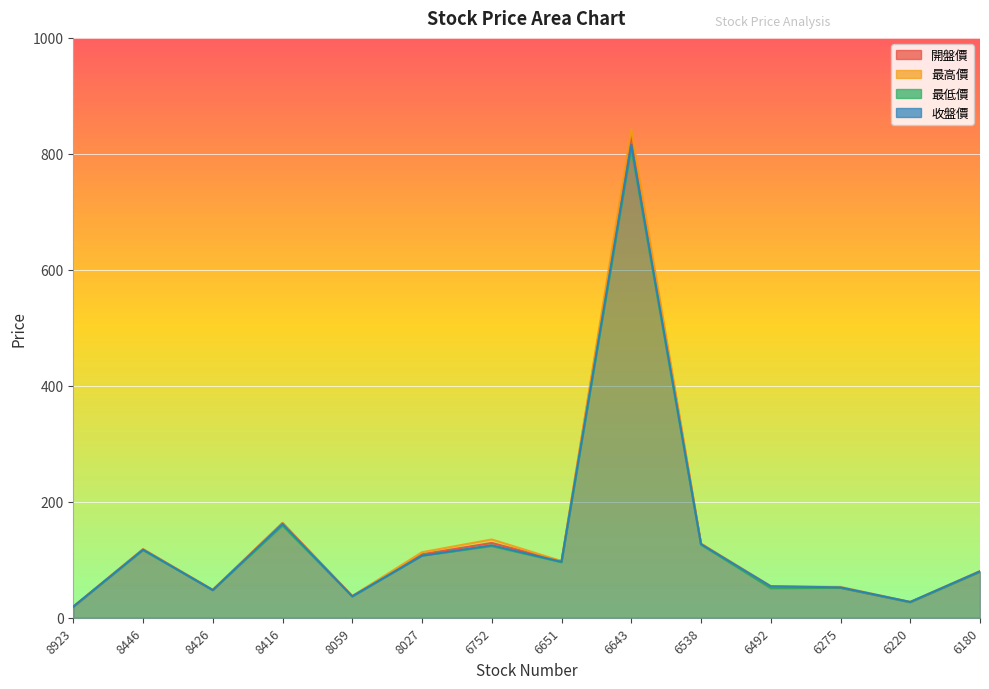

What is the difference between the second highest and second lowest values in the 最低價 series?

132.4